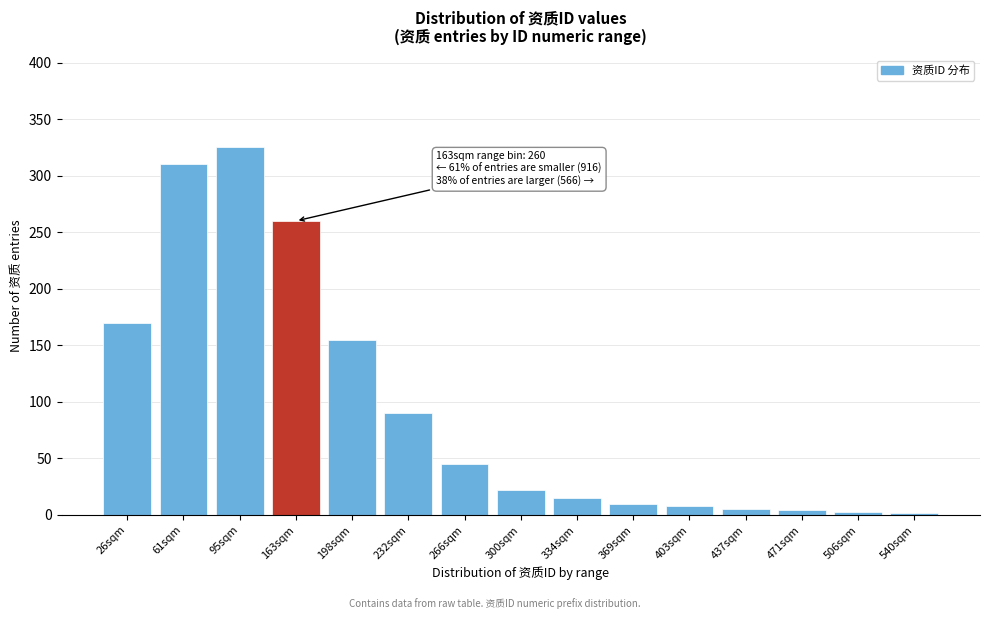

True or false: the data shows 35 at 198sqm.

False